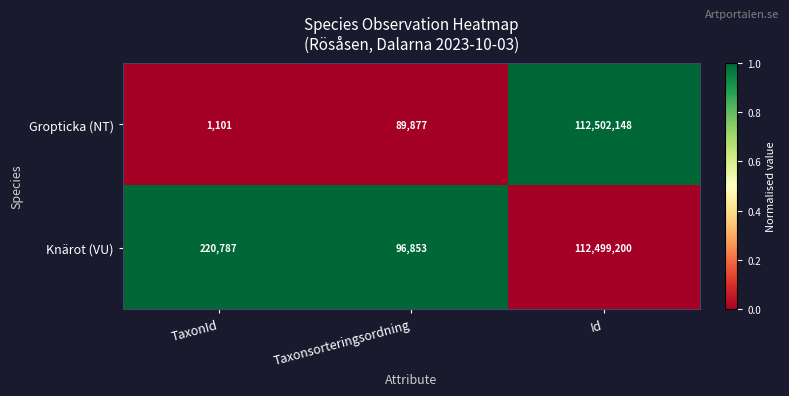

At which label is Gropticka (NT) closest to 56251624?

Taxonsorteringsordning